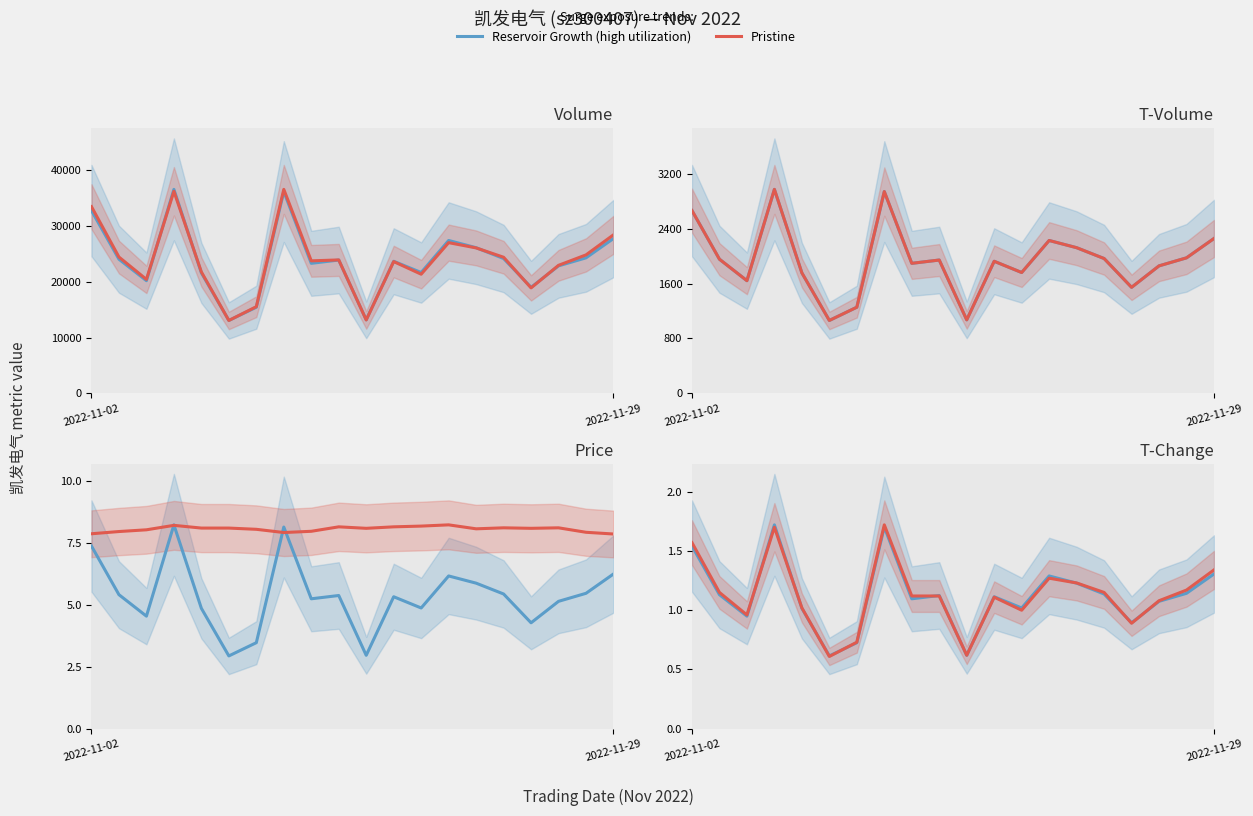

What is the total value across all series at 14?

2.5